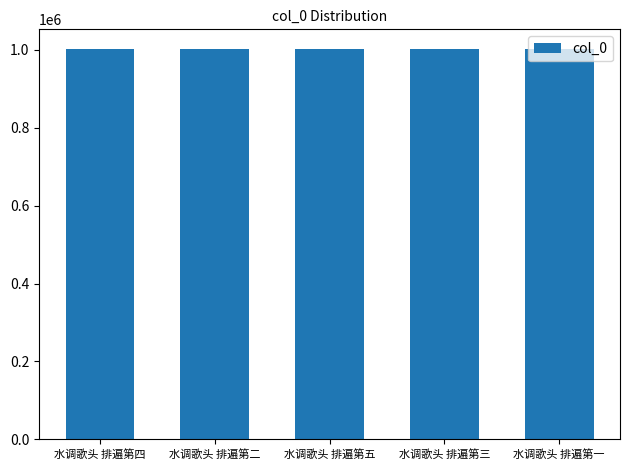

What is the smallest value displayed?

1002145